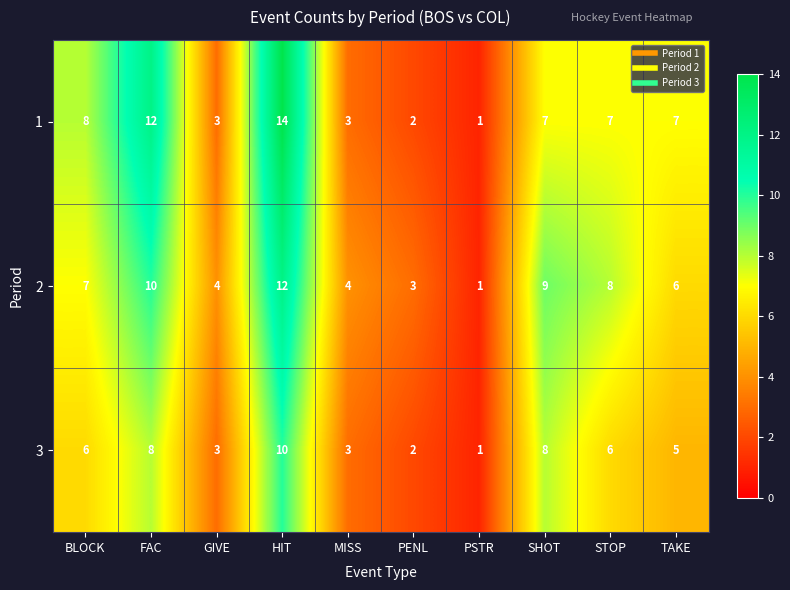

What is the difference between the maximum and minimum values in the 3 series?

9